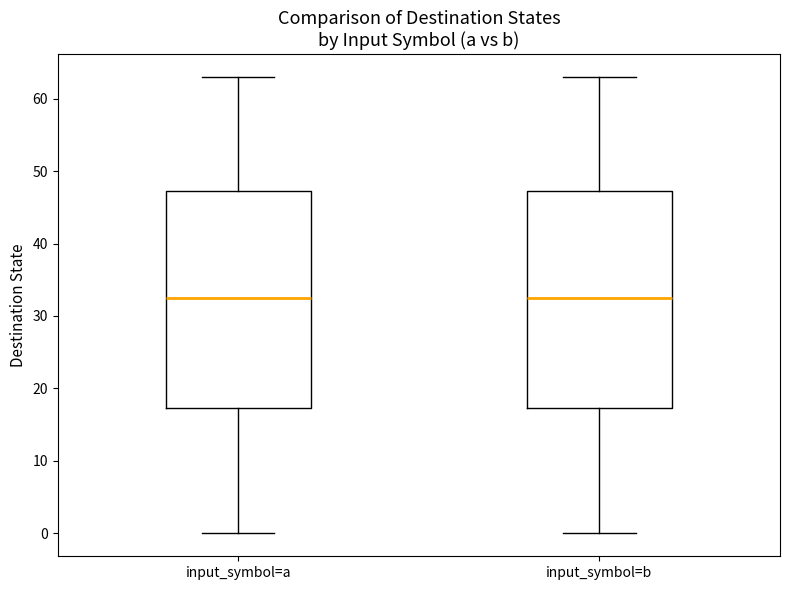

Reading left to right, transcribe this box plot: for each box, give where its median line is, the range the box spans, and where its two whiskers end, as read against the y-axis. The values are not printed on the chart, so give them approximately, as read against the axis.

input_symbol=a: median 33, box 17 to 47, whiskers 0 to 63
input_symbol=b: median 33, box 17 to 47, whiskers 0 to 63